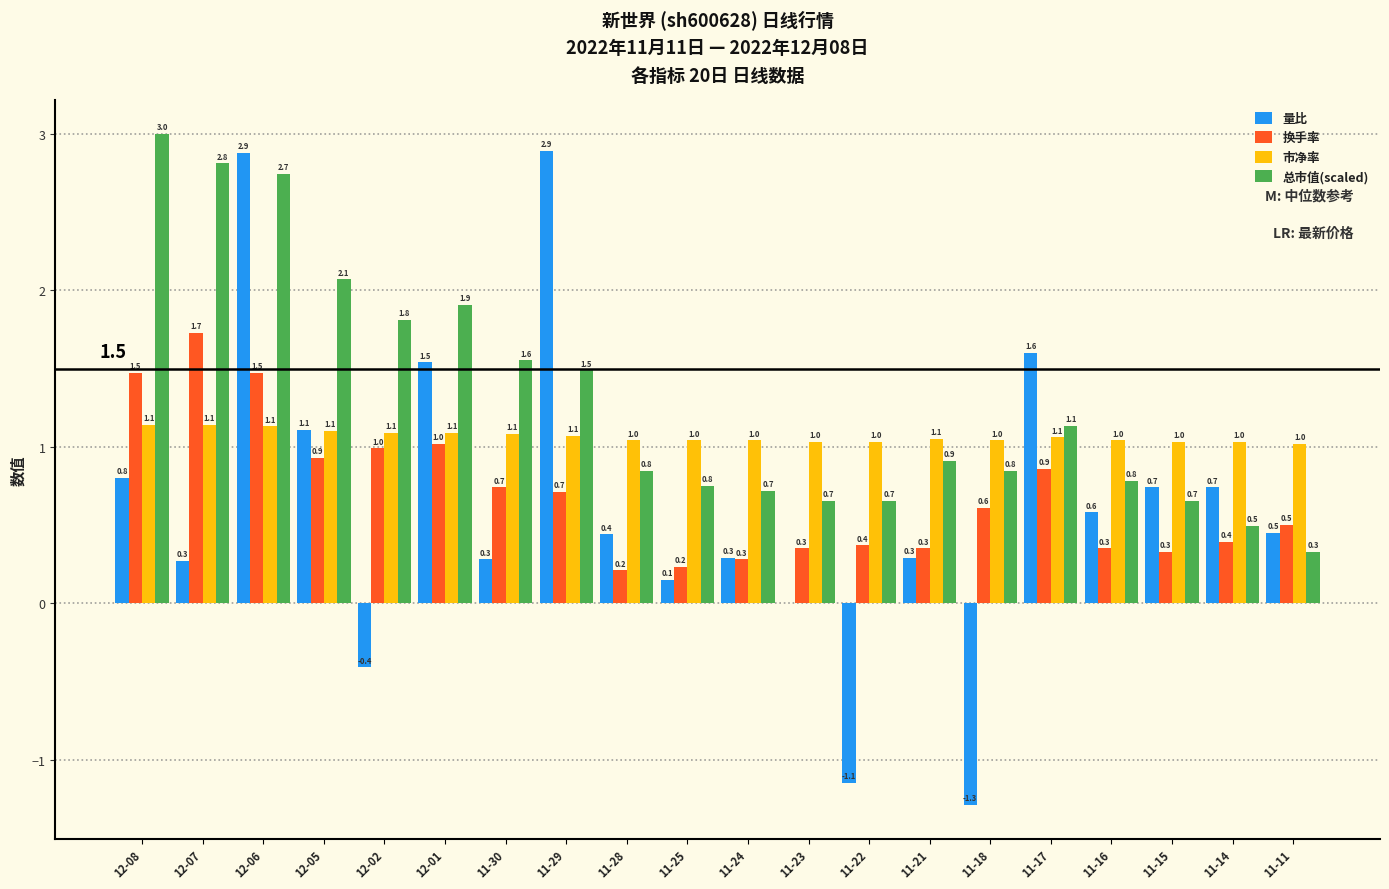

The 换手率 series shows 0.7 at 11-30. True or false?

True